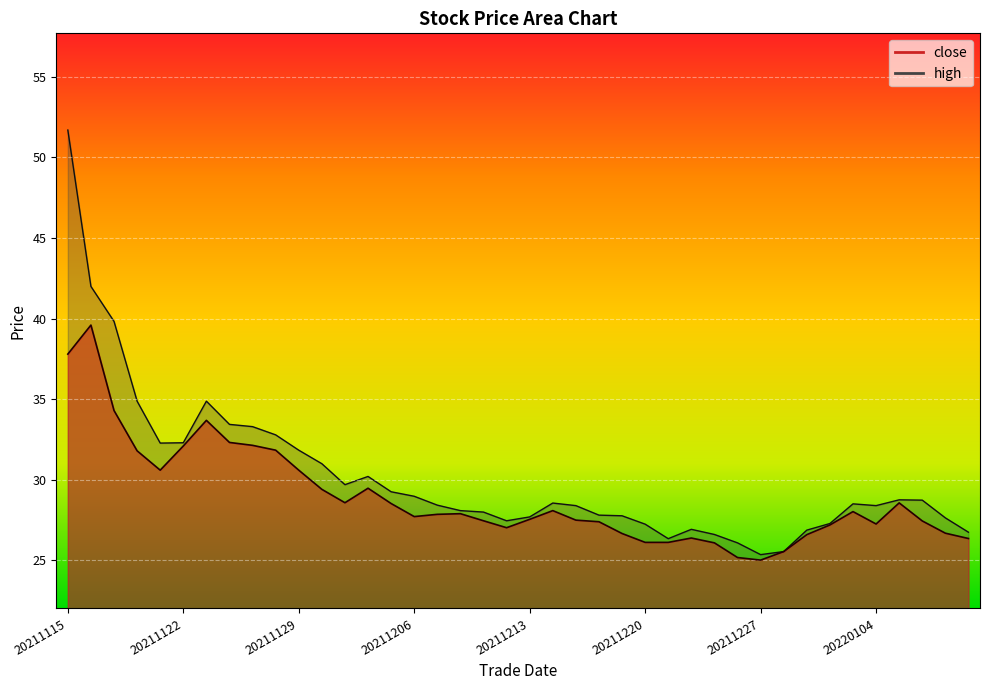

Reading left to right, transcribe all the data shown in this chart.

close: 20211115=37.8	20211116=39.6	20211117=34.3	20211118=31.8	20211119=30.6	20211122=32.1	20211123=33.7	20211124=32.3	20211125=32.1	20211126=31.8	20211129=30.6	20211130=29.4	20211201=28.6	20211202=29.5	20211203=28.5	20211206=27.7	20211207=27.9	20211208=27.9	20211209=27.5	20211210=27.0	20211213=27.6	20211214=28.1	20211215=27.5	20211216=27.4	20211217=26.7	20211220=26.1	20211221=26.1	20211222=26.4	20211223=26.1	20211224=25.2	20211227=25.0	20211228=25.6	20211229=26.6	20211230=27.2	20211231=28.0	20220104=27.3	20220105=28.6	20220106=27.4	20220107=26.7	20220110=26.4
high: 20211115=51.7	20211116=42.0	20211117=39.8	20211118=34.9	20211119=32.3	20211122=32.3	20211123=34.9	20211124=33.4	20211125=33.3	20211126=32.8	20211129=31.8	20211130=31.0	20211201=29.7	20211202=30.2	20211203=29.3	20211206=29.0	20211207=28.4	20211208=28.1	20211209=28.0	20211210=27.5	20211213=27.7	20211214=28.6	20211215=28.4	20211216=27.8	20211217=27.8	20211220=27.2	20211221=26.4	20211222=26.9	20211223=26.6	20211224=26.1	20211227=25.4	20211228=25.6	20211229=26.9	20211230=27.3	20211231=28.5	20220104=28.4	20220105=28.8	20220106=28.7	20220107=27.6	20220110=26.8